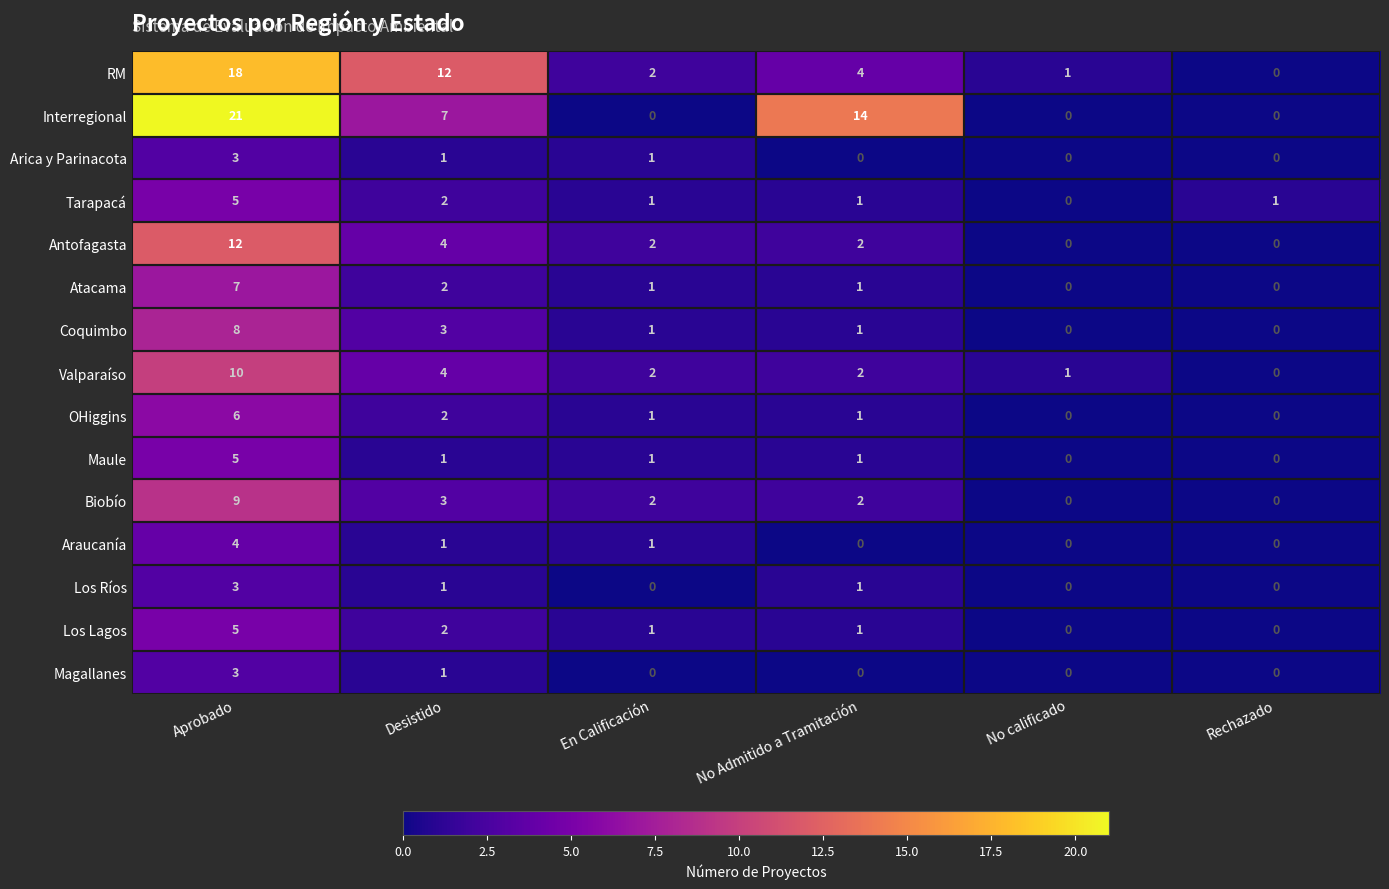

Which series has the widest spread of values?

Interregional